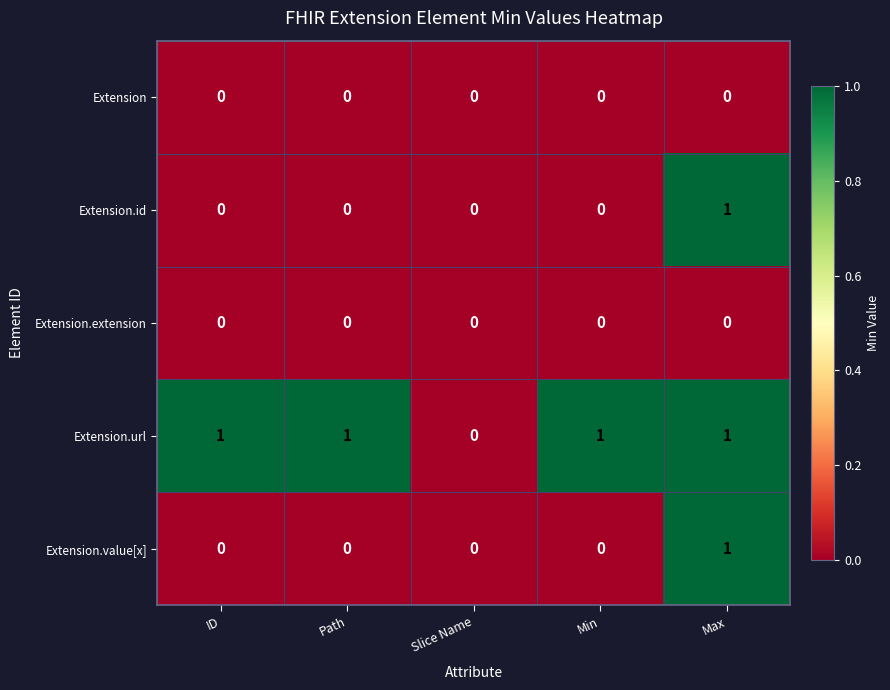

At which label does Extension.value[x] reach its peak?

Max